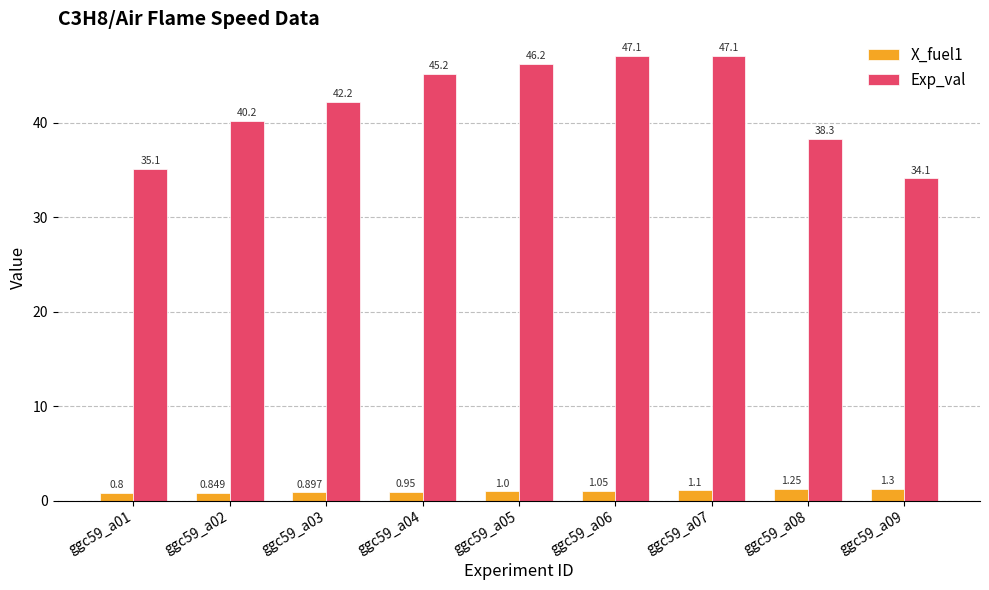

How many data points in Exp_val are less than 42?

4